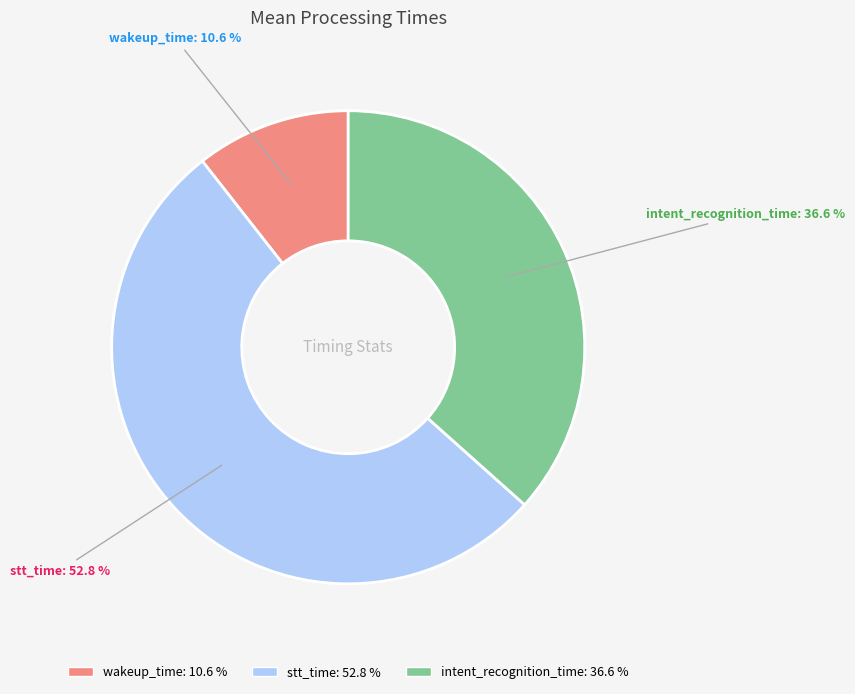

Is it true that stt_time is 53% of the pie?

True